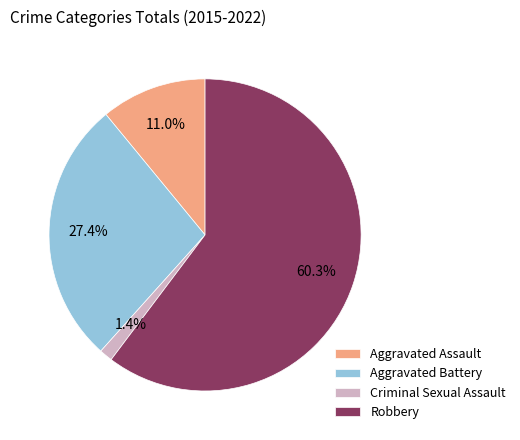

Rank the categories by value from lowest to highest.

Criminal Sexual Assault, Aggravated Assault, Aggravated Battery, Robbery